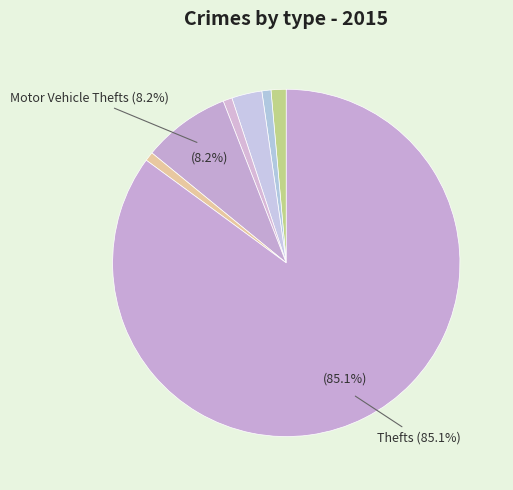

Which slice is the largest?

Theft